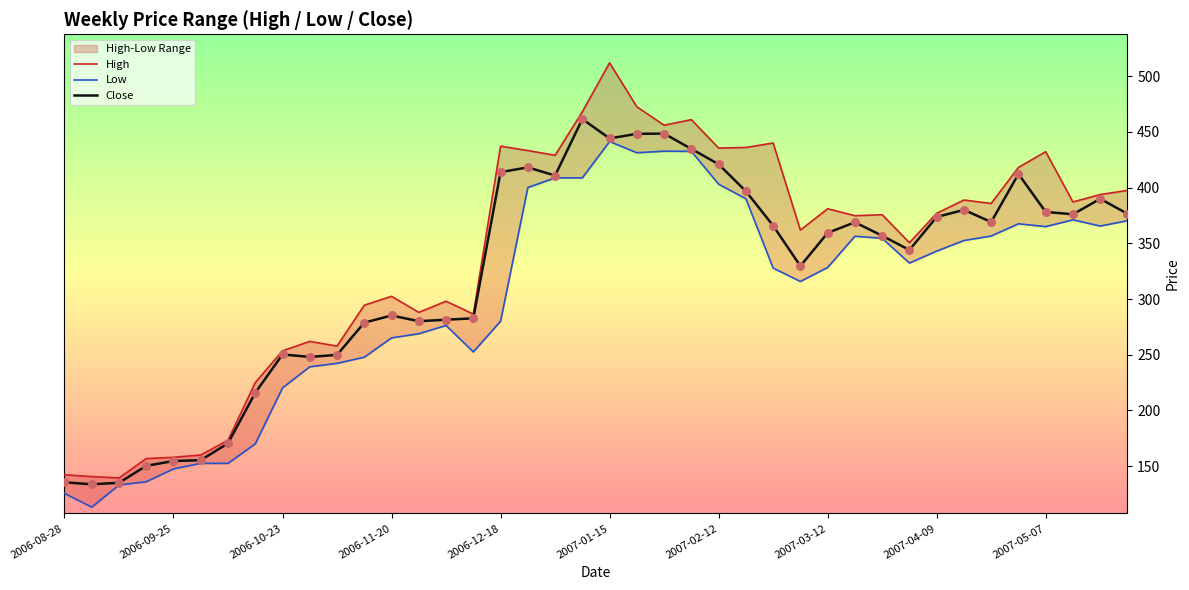

Which series has the widest spread of Y values?

High